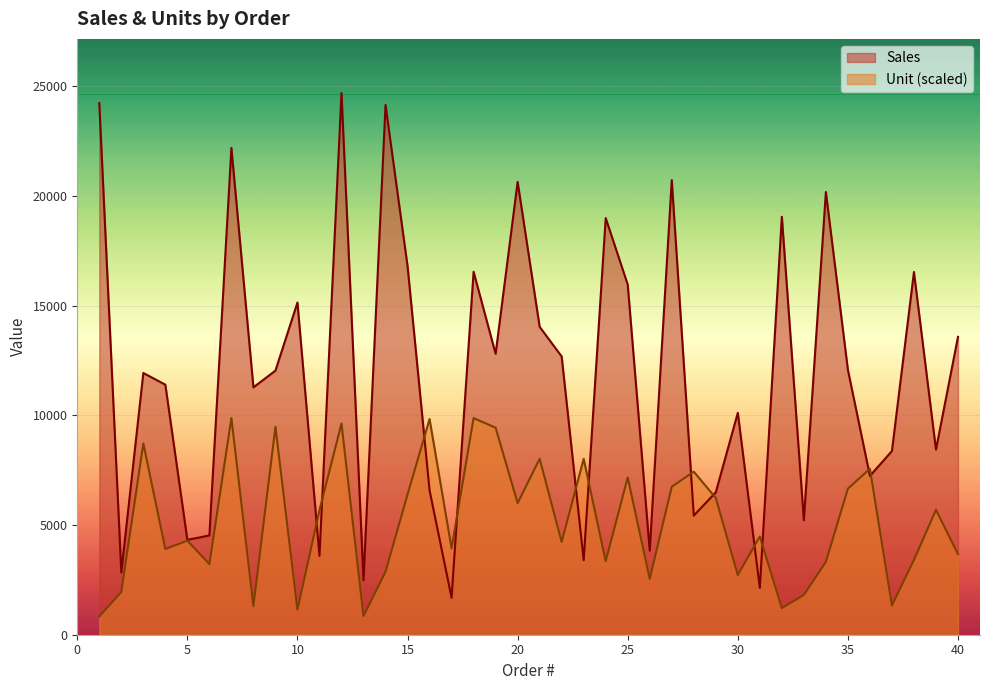

Reading right to left, what are all the values shown in this chart?

Sales: 40=13575.0	39=8436.0	38=16531.0	37=8371.0	36=7238.0	35=12072.0	34=20176.0	33=5217.0	32=19048.0	31=2135.0	30=10112.0	29=6489.0	28=5427.0	27=20721.0	26=3832.0	25=15957.0	24=18989.0	23=3394.0	22=12680.0	21=14033.0	20=20638.0	19=12803.0	18=16541.0	17=1684.0	16=6580.0	15=16799.0	14=24144.0	13=2481.0	12=24686.0	11=3593.0	10=15140.0	9=12036.0	8=11274.0	7=22187.0	6=4523.0	5=4323.0	4=11395.0	3=11928.0	2=2838.0	1=24229.0
Unit: 40=3671.8	39=5690.6	38=3408.5	37=1331.2	36=7563.1	35=6656.1	34=3320.7	33=1814.0	32=1214.2	31=4476.4	30=2720.9	29=6231.8	28=7431.4	27=6743.8	26=2545.4	25=7168.1	24=3350.0	23=8016.5	22=4227.7	21=8016.5	20=5997.8	19=9435.5	18=9874.4	17=3935.1	16=9830.5	15=6392.8	14=2867.2	13=848.5	12=9625.7	11=5676.0	10=1141.0	9=9479.4	8=1302.0	7=9874.4	6=3218.3	5=4286.2	4=3905.9	3=8718.7	2=1945.6	1=833.8